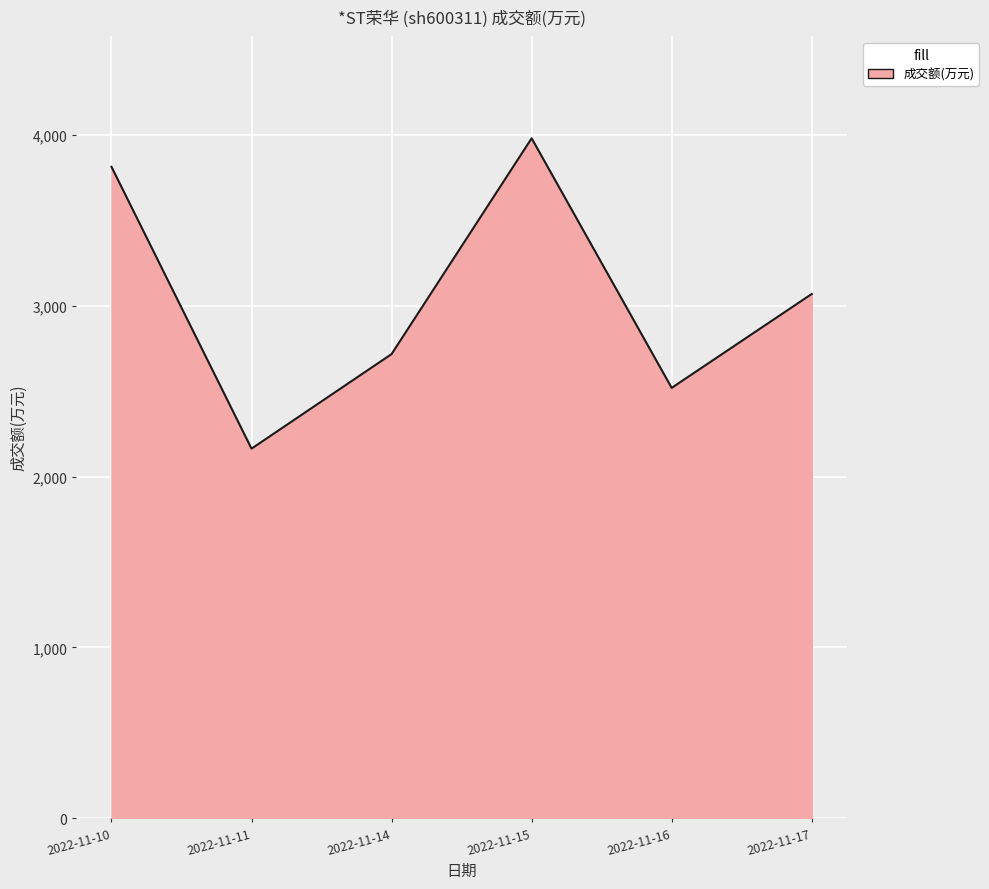

True or false: the data shows 3070 at 2022-11-17.

True